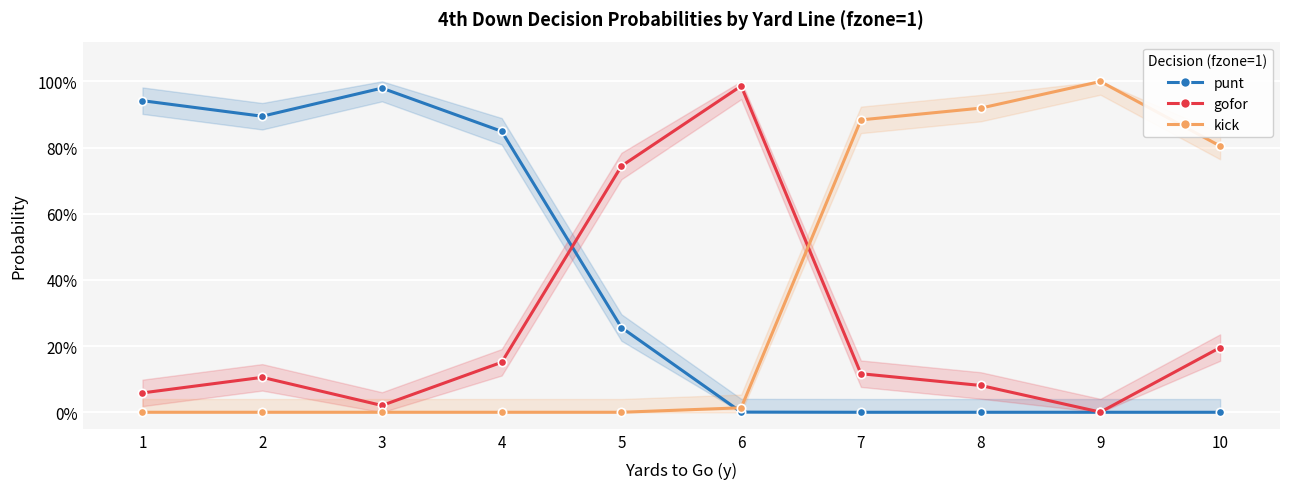

At how many categories does at least one series exceed 0?

10